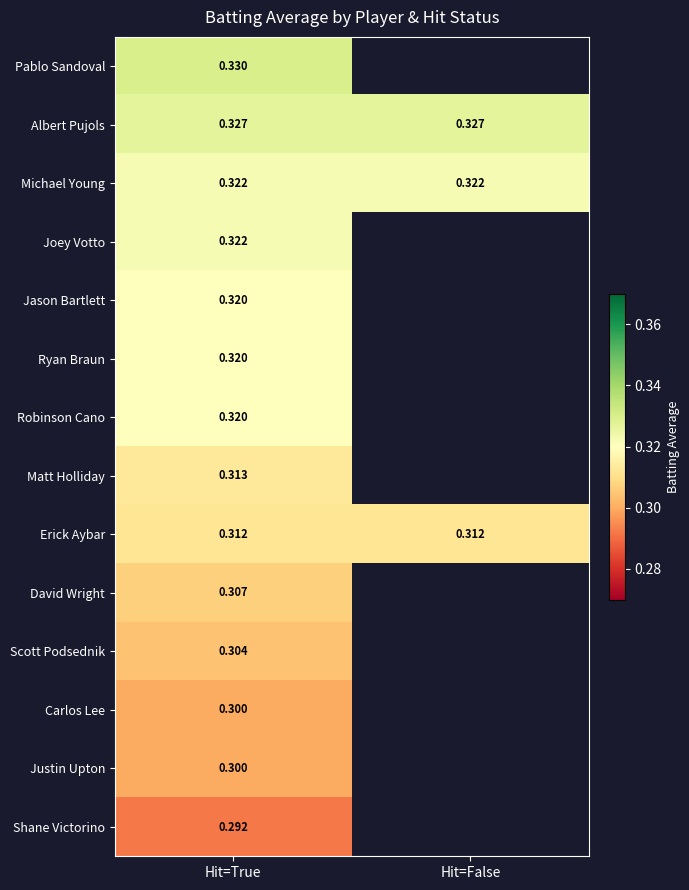

How many categories are shown in the chart?

2